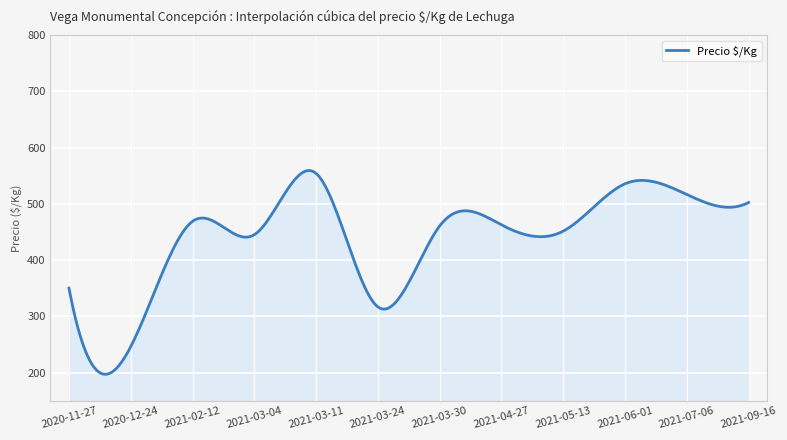

What is the difference between the maximum and minimum values?

362.2